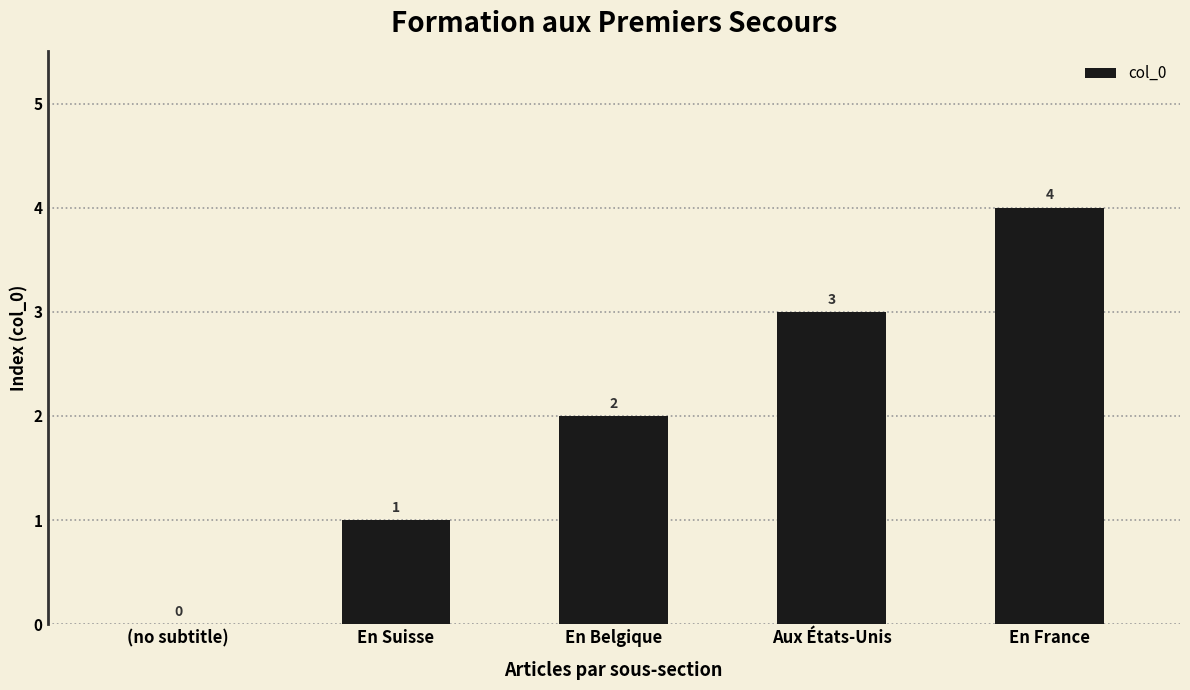

What is the difference between the values at (no subtitle) and En France?

4